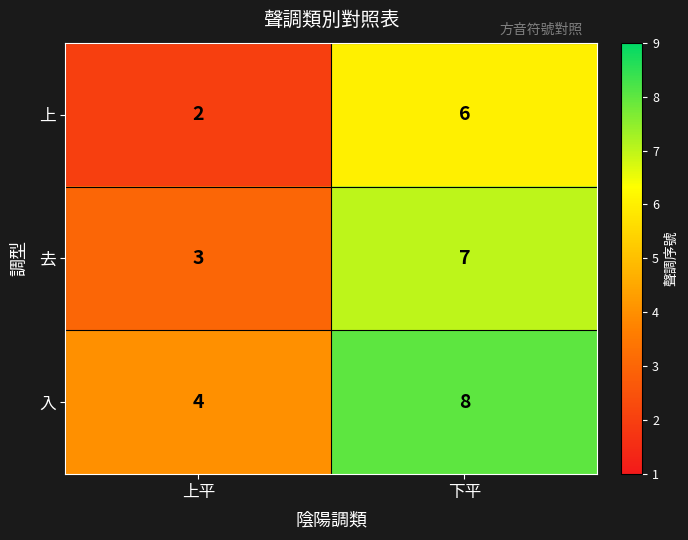

Reading left to right, list all the values displayed in this chart.

上: 上平=2	下平=6
去: 上平=3	下平=7
入: 上平=4	下平=8